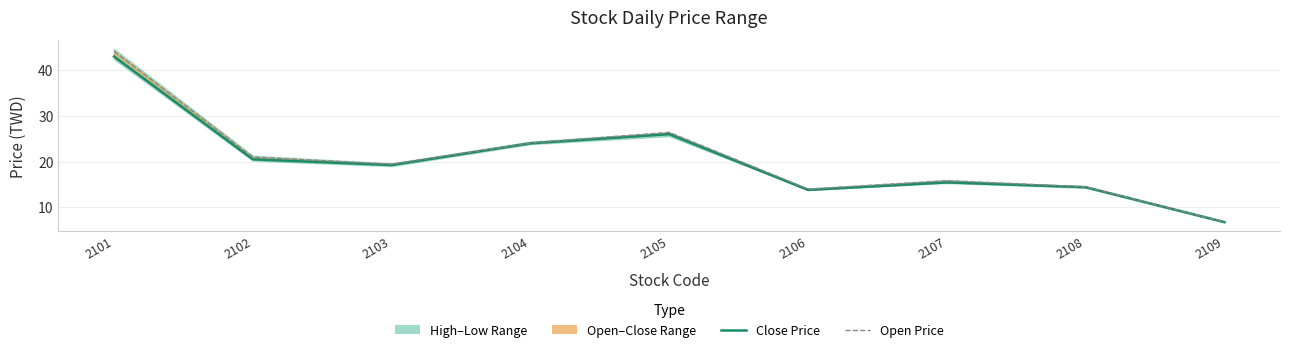

True or false: Close Price and Open Price cross at least once.

False